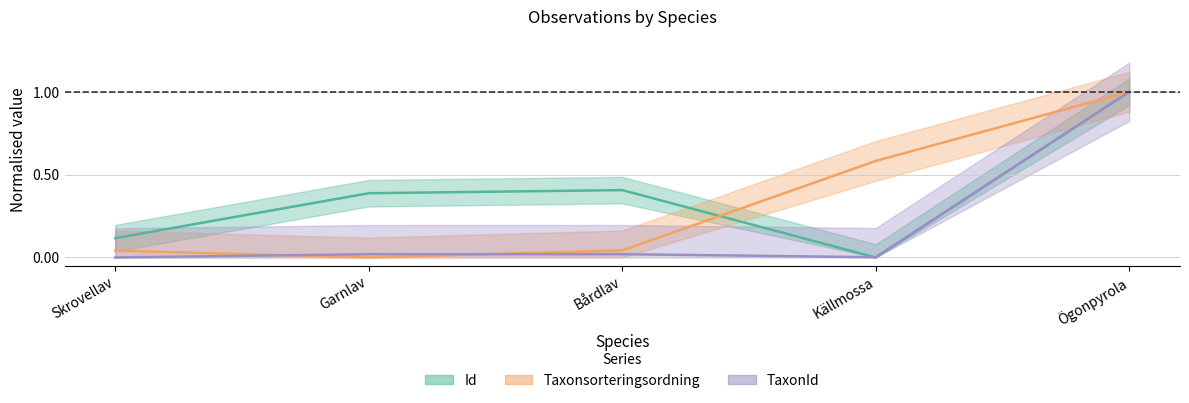

What value does the TaxonId series have at Ögonpyrola?

1.0